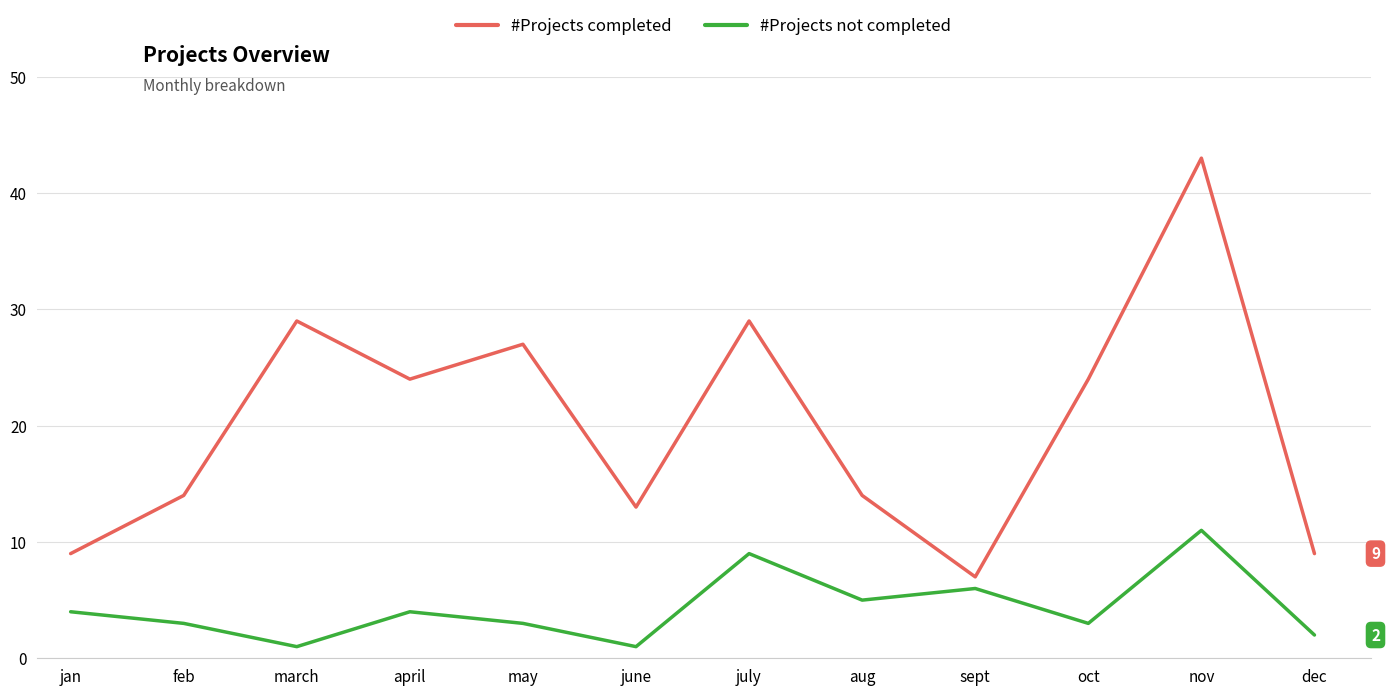

What position from the right is june?

7